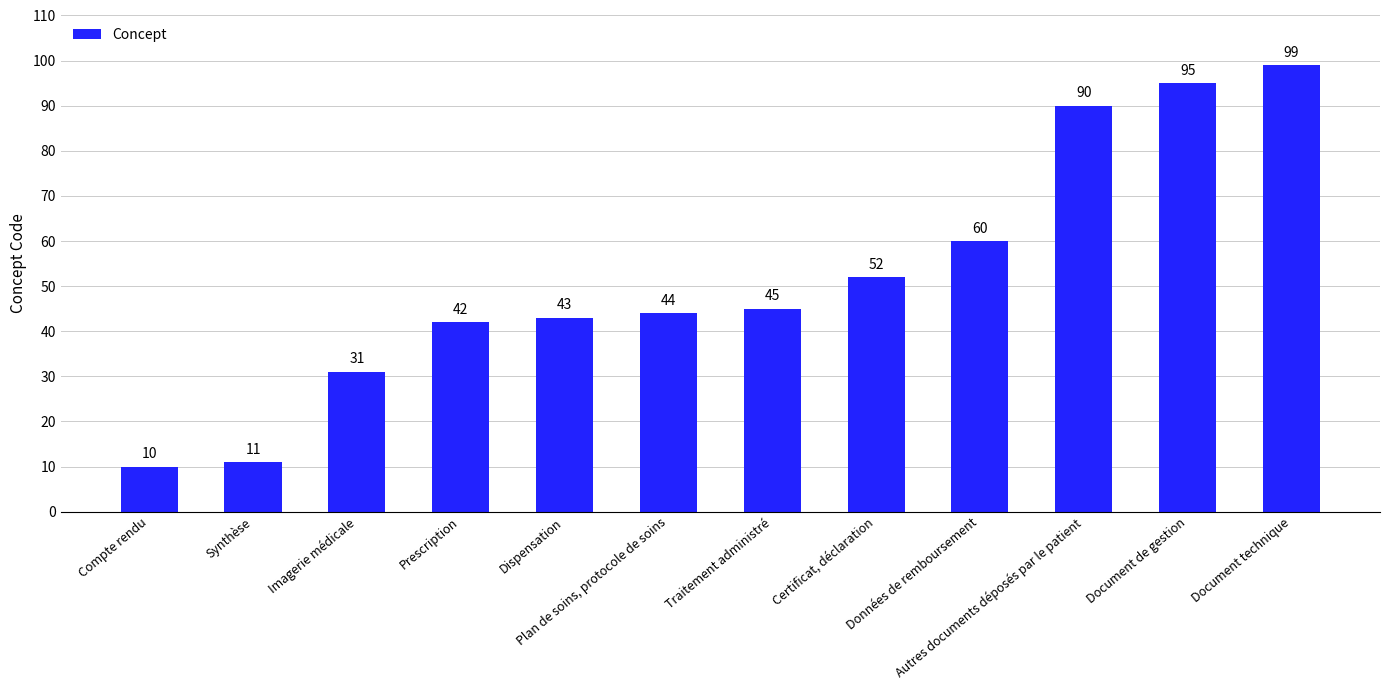

Reading left to right, transcribe all the data shown in this chart.

Compte rendu=10	Synthèse=11	Imagerie médicale=31	Prescription=42	Dispensation=43	Plan de soins, protocole de soins=44	Traitement administré=45	Certificat, déclaration=52	Données de remboursement=60	Autres documents déposés par le patient=90	Document de gestion=95	Document technique=99